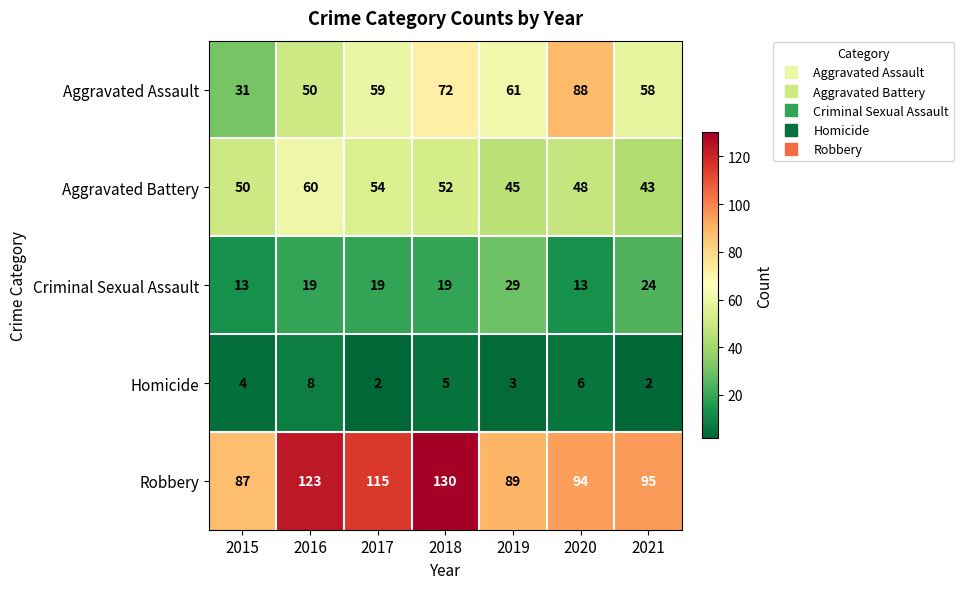

How many categories are shown in the chart?

7